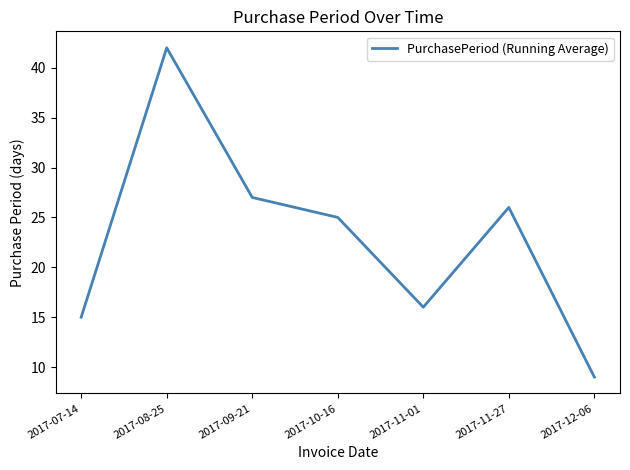

Does the chart have visible grid lines?

No